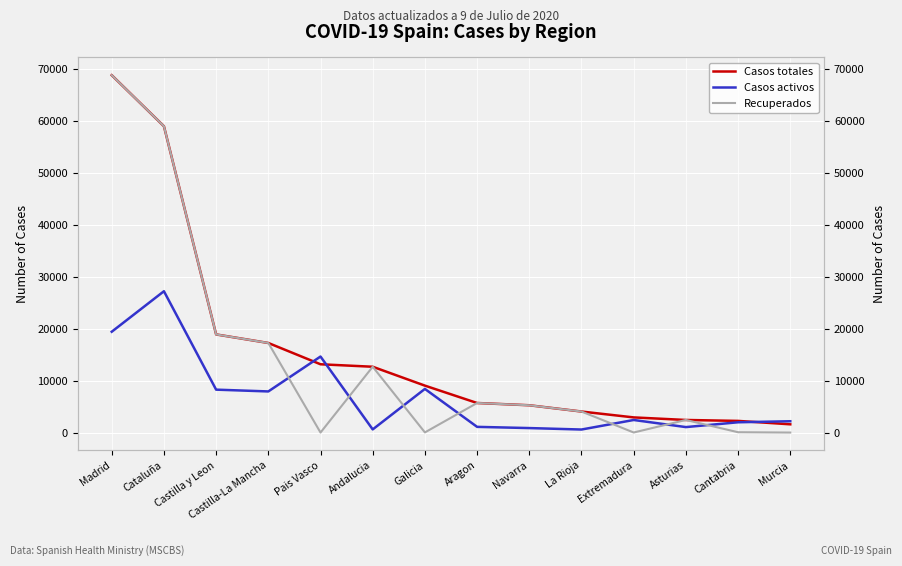

Which series has the largest range (max minus min)?

Recuperados